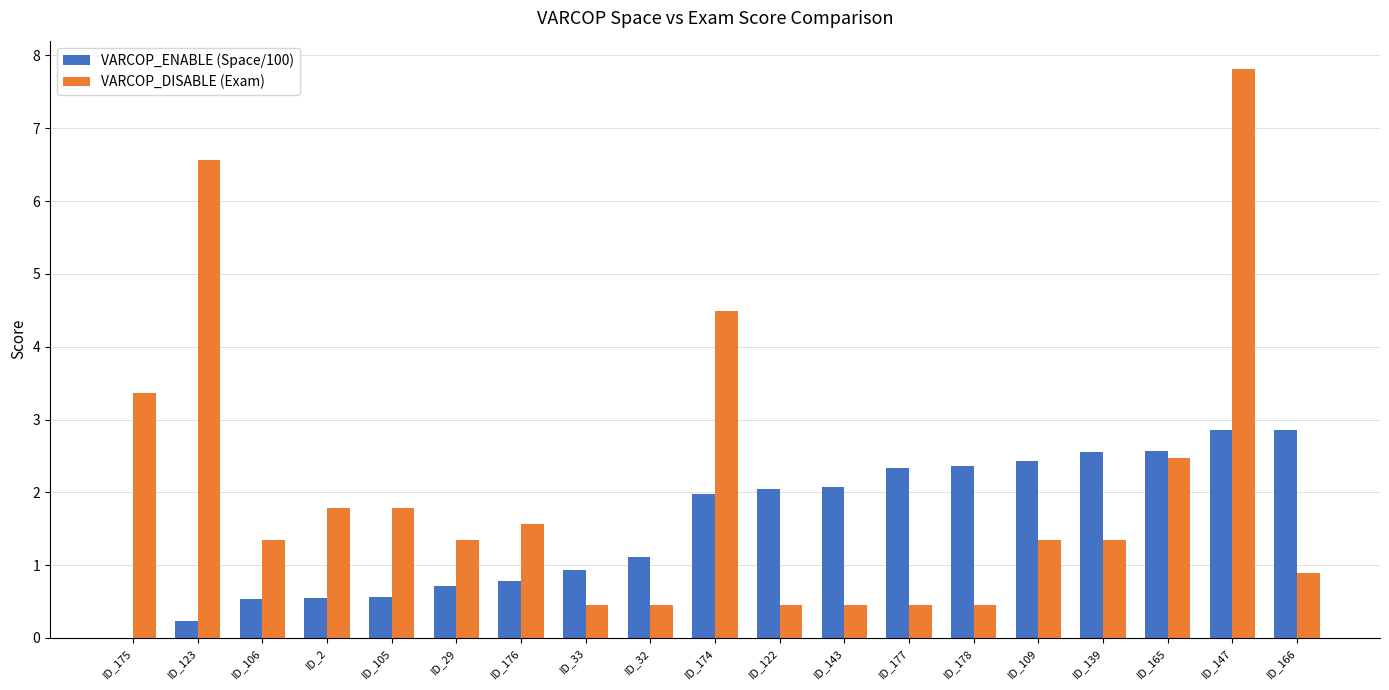

Read the VARCOP_DISABLE (Exam) value at ID_178.

0.4